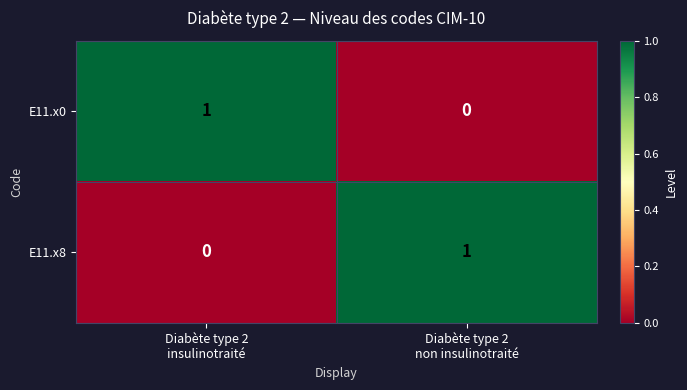

Reading left to right, extract all data points from this chart.

E11.x0: 1	0
E11.x8: 0	1